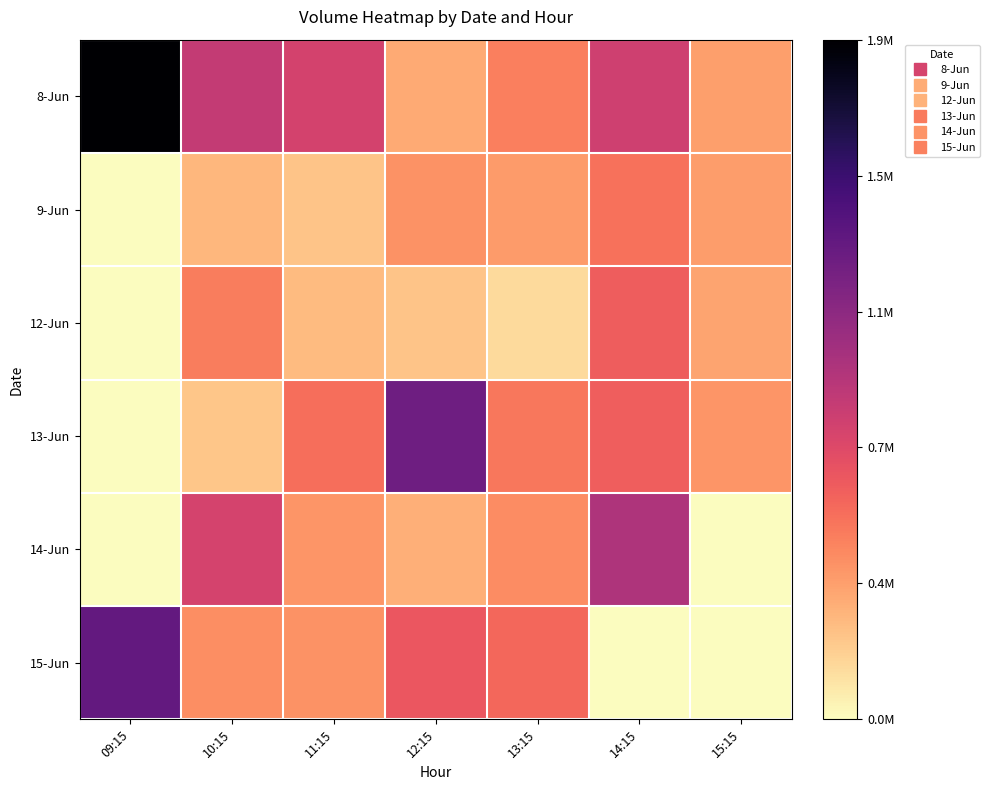

What is the maximum value shown in the chart?

1869040